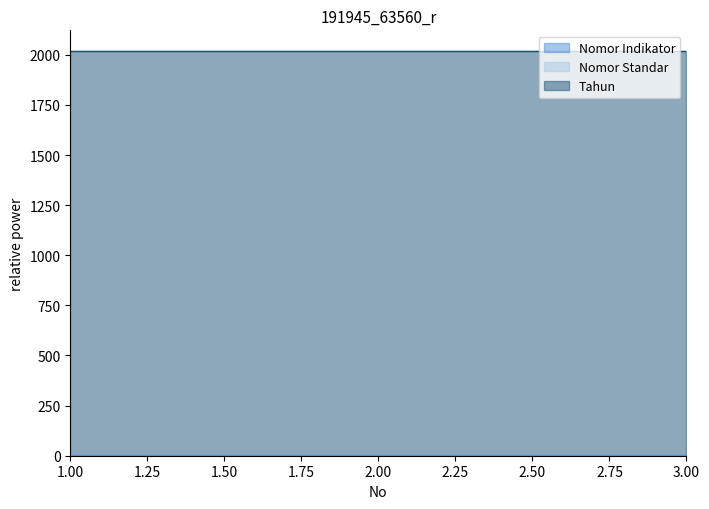

Rank the categories by Nomor Indikator value from lowest to highest.

1, 2, 3